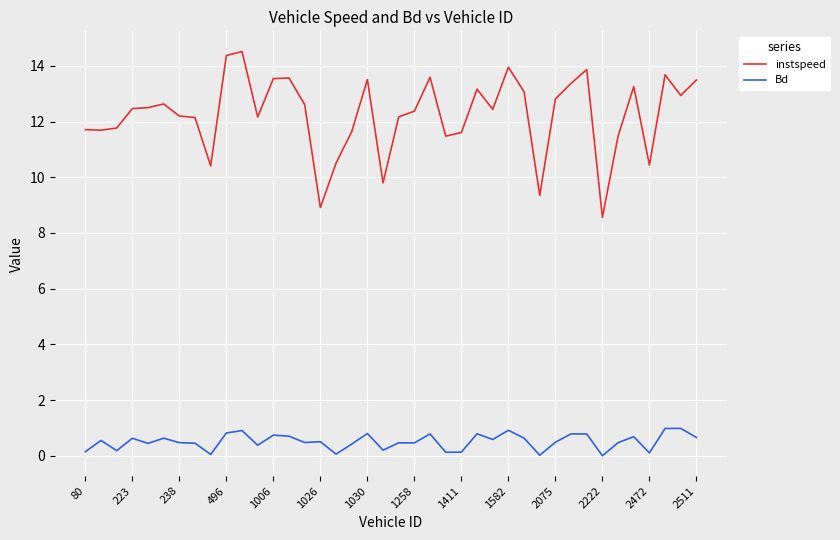

Which series has the largest total across all categories?

instspeed